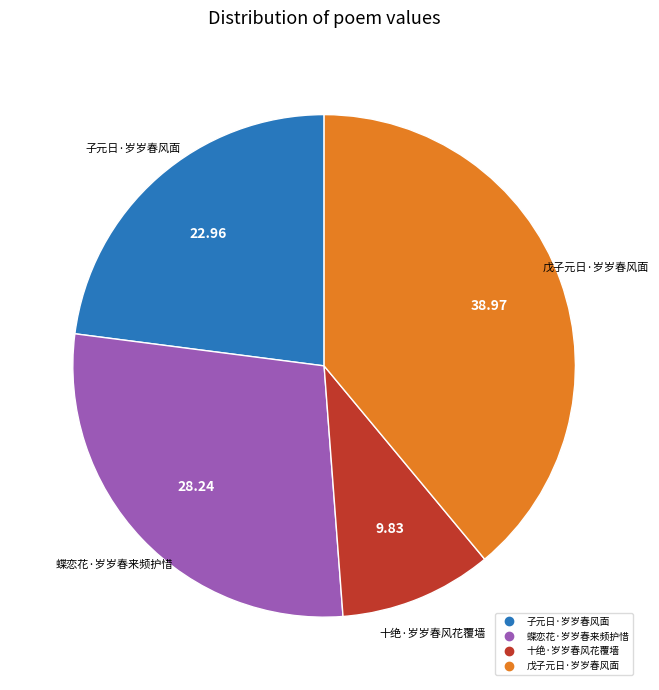

The 蝶恋花·岁岁春来频护惜 slice represents 28% of the pie. True or false?

True